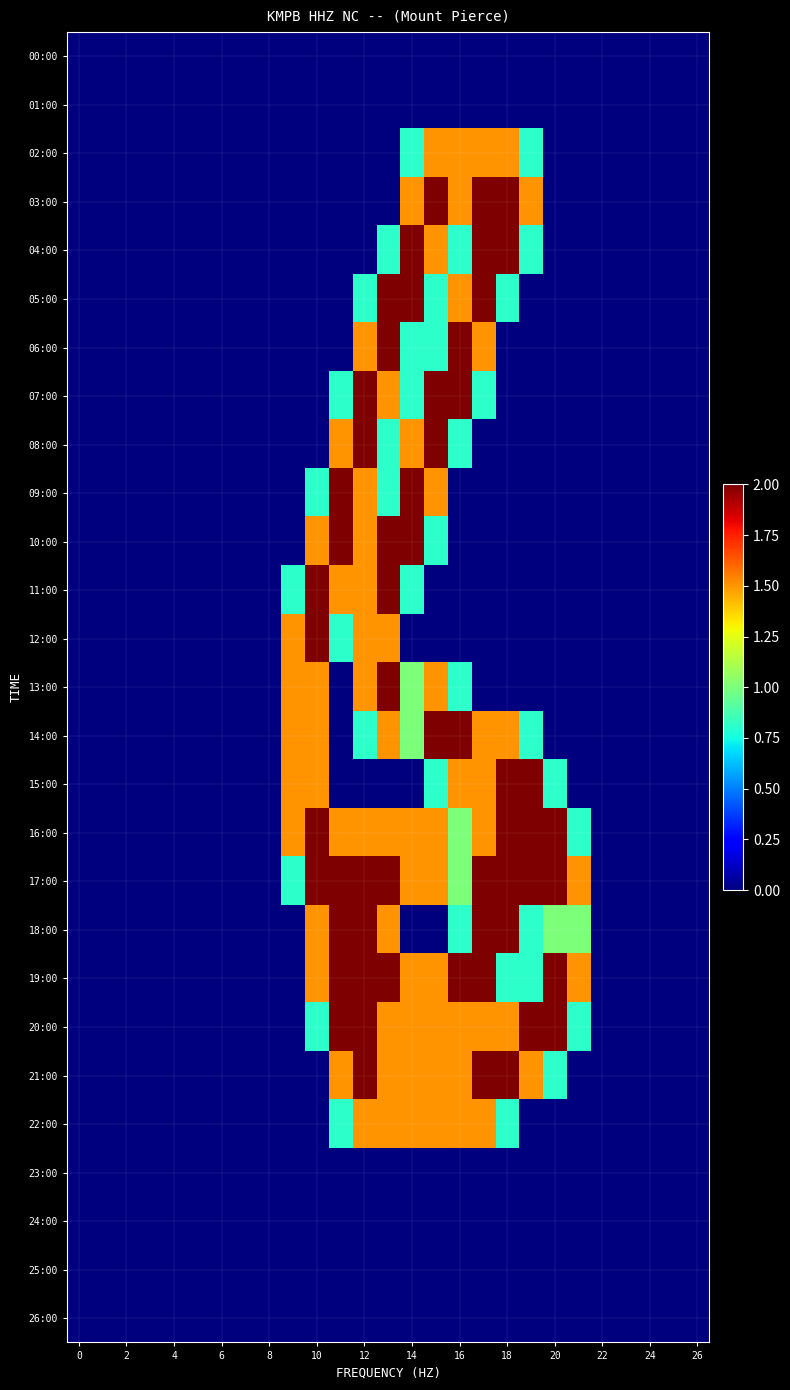

Reading left to right, list all the values displayed in this chart.

00:00: 0.0	0.0	0.0	0.0	0.0	0.0	0.0	0.0	0.0	0.0	0.0	0.0	0.0	0.0	0.0	0.0	0.0	0.0	0.0	0.0	0.0	0.0	0.0	0.0	0.0	0.0	0.0
01:00: 0.0	0.0	0.0	0.0	0.0	0.0	0.0	0.0	0.0	0.0	0.0	0.0	0.0	0.0	0.0	0.0	0.0	0.0	0.0	0.0	0.0	0.0	0.0	0.0	0.0	0.0	0.0
02:00: 0.0	0.0	0.0	0.0	0.0	0.0	0.0	0.0	0.0	0.0	0.0	0.0	0.0	0.0	0.8	1.5	1.5	1.5	1.5	0.8	0.0	0.0	0.0	0.0	0.0	0.0	0.0
03:00: 0.0	0.0	0.0	0.0	0.0	0.0	0.0	0.0	0.0	0.0	0.0	0.0	0.0	0.0	1.5	2.0	1.5	2.0	2.0	1.5	0.0	0.0	0.0	0.0	0.0	0.0	0.0
04:00: 0.0	0.0	0.0	0.0	0.0	0.0	0.0	0.0	0.0	0.0	0.0	0.0	0.0	0.8	2.0	1.5	0.8	2.0	2.0	0.8	0.0	0.0	0.0	0.0	0.0	0.0	0.0
05:00: 0.0	0.0	0.0	0.0	0.0	0.0	0.0	0.0	0.0	0.0	0.0	0.0	0.8	2.0	2.0	0.8	1.5	2.0	0.8	0.0	0.0	0.0	0.0	0.0	0.0	0.0	0.0
06:00: 0.0	0.0	0.0	0.0	0.0	0.0	0.0	0.0	0.0	0.0	0.0	0.0	1.5	2.0	0.8	0.8	2.0	1.5	0.0	0.0	0.0	0.0	0.0	0.0	0.0	0.0	0.0
07:00: 0.0	0.0	0.0	0.0	0.0	0.0	0.0	0.0	0.0	0.0	0.0	0.8	2.0	1.5	0.8	2.0	2.0	0.8	0.0	0.0	0.0	0.0	0.0	0.0	0.0	0.0	0.0
08:00: 0.0	0.0	0.0	0.0	0.0	0.0	0.0	0.0	0.0	0.0	0.0	1.5	2.0	0.8	1.5	2.0	0.8	0.0	0.0	0.0	0.0	0.0	0.0	0.0	0.0	0.0	0.0
09:00: 0.0	0.0	0.0	0.0	0.0	0.0	0.0	0.0	0.0	0.0	0.8	2.0	1.5	0.8	2.0	1.5	0.0	0.0	0.0	0.0	0.0	0.0	0.0	0.0	0.0	0.0	0.0
10:00: 0.0	0.0	0.0	0.0	0.0	0.0	0.0	0.0	0.0	0.0	1.5	2.0	1.5	2.0	2.0	0.8	0.0	0.0	0.0	0.0	0.0	0.0	0.0	0.0	0.0	0.0	0.0
11:00: 0.0	0.0	0.0	0.0	0.0	0.0	0.0	0.0	0.0	0.8	2.0	1.5	1.5	2.0	0.8	0.0	0.0	0.0	0.0	0.0	0.0	0.0	0.0	0.0	0.0	0.0	0.0
12:00: 0.0	0.0	0.0	0.0	0.0	0.0	0.0	0.0	0.0	1.5	2.0	0.8	1.5	1.5	0.0	0.0	0.0	0.0	0.0	0.0	0.0	0.0	0.0	0.0	0.0	0.0	0.0
13:00: 0.0	0.0	0.0	0.0	0.0	0.0	0.0	0.0	0.0	1.5	1.5	0.0	1.5	2.0	1.0	1.5	0.8	0.0	0.0	0.0	0.0	0.0	0.0	0.0	0.0	0.0	0.0
14:00: 0.0	0.0	0.0	0.0	0.0	0.0	0.0	0.0	0.0	1.5	1.5	0.0	0.8	1.5	1.0	2.0	2.0	1.5	1.5	0.8	0.0	0.0	0.0	0.0	0.0	0.0	0.0
15:00: 0.0	0.0	0.0	0.0	0.0	0.0	0.0	0.0	0.0	1.5	1.5	0.0	0.0	0.0	0.0	0.8	1.5	1.5	2.0	2.0	0.8	0.0	0.0	0.0	0.0	0.0	0.0
16:00: 0.0	0.0	0.0	0.0	0.0	0.0	0.0	0.0	0.0	1.5	2.0	1.5	1.5	1.5	1.5	1.5	1.0	1.5	2.0	2.0	2.0	0.8	0.0	0.0	0.0	0.0	0.0
17:00: 0.0	0.0	0.0	0.0	0.0	0.0	0.0	0.0	0.0	0.8	2.0	2.0	2.0	2.0	1.5	1.5	1.0	2.0	2.0	2.0	2.0	1.5	0.0	0.0	0.0	0.0	0.0
18:00: 0.0	0.0	0.0	0.0	0.0	0.0	0.0	0.0	0.0	0.0	1.5	2.0	2.0	1.5	0.0	0.0	0.8	2.0	2.0	0.8	1.0	1.0	0.0	0.0	0.0	0.0	0.0
19:00: 0.0	0.0	0.0	0.0	0.0	0.0	0.0	0.0	0.0	0.0	1.5	2.0	2.0	2.0	1.5	1.5	2.0	2.0	0.8	0.8	2.0	1.5	0.0	0.0	0.0	0.0	0.0
20:00: 0.0	0.0	0.0	0.0	0.0	0.0	0.0	0.0	0.0	0.0	0.8	2.0	2.0	1.5	1.5	1.5	1.5	1.5	1.5	2.0	2.0	0.8	0.0	0.0	0.0	0.0	0.0
21:00: 0.0	0.0	0.0	0.0	0.0	0.0	0.0	0.0	0.0	0.0	0.0	1.5	2.0	1.5	1.5	1.5	1.5	2.0	2.0	1.5	0.8	0.0	0.0	0.0	0.0	0.0	0.0
22:00: 0.0	0.0	0.0	0.0	0.0	0.0	0.0	0.0	0.0	0.0	0.0	0.8	1.5	1.5	1.5	1.5	1.5	1.5	0.8	0.0	0.0	0.0	0.0	0.0	0.0	0.0	0.0
23:00: 0.0	0.0	0.0	0.0	0.0	0.0	0.0	0.0	0.0	0.0	0.0	0.0	0.0	0.0	0.0	0.0	0.0	0.0	0.0	0.0	0.0	0.0	0.0	0.0	0.0	0.0	0.0
24:00: 0.0	0.0	0.0	0.0	0.0	0.0	0.0	0.0	0.0	0.0	0.0	0.0	0.0	0.0	0.0	0.0	0.0	0.0	0.0	0.0	0.0	0.0	0.0	0.0	0.0	0.0	0.0
25:00: 0.0	0.0	0.0	0.0	0.0	0.0	0.0	0.0	0.0	0.0	0.0	0.0	0.0	0.0	0.0	0.0	0.0	0.0	0.0	0.0	0.0	0.0	0.0	0.0	0.0	0.0	0.0
26:00: 0.0	0.0	0.0	0.0	0.0	0.0	0.0	0.0	0.0	0.0	0.0	0.0	0.0	0.0	0.0	0.0	0.0	0.0	0.0	0.0	0.0	0.0	0.0	0.0	0.0	0.0	0.0